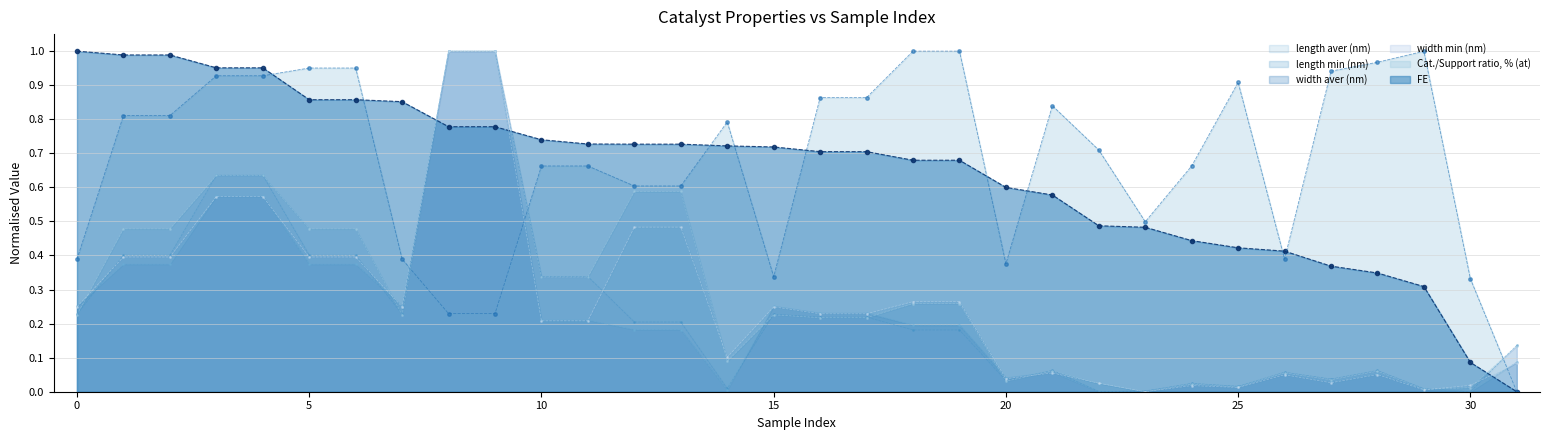

True or false: width aver (nm) has a value of 0.2 at 11.

True